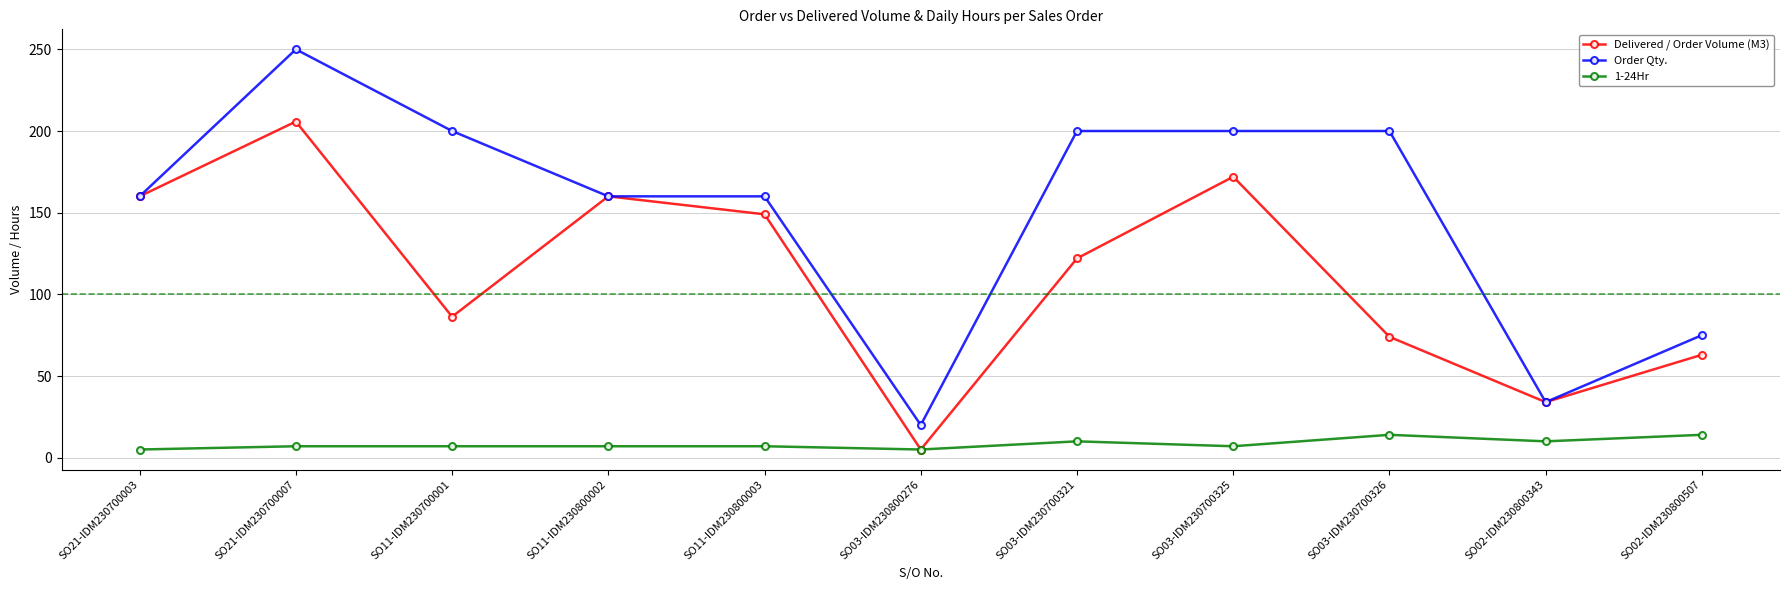

Which category has the highest value in the Delivered / Order Volume (M3) series?

SO21-IDM230700007